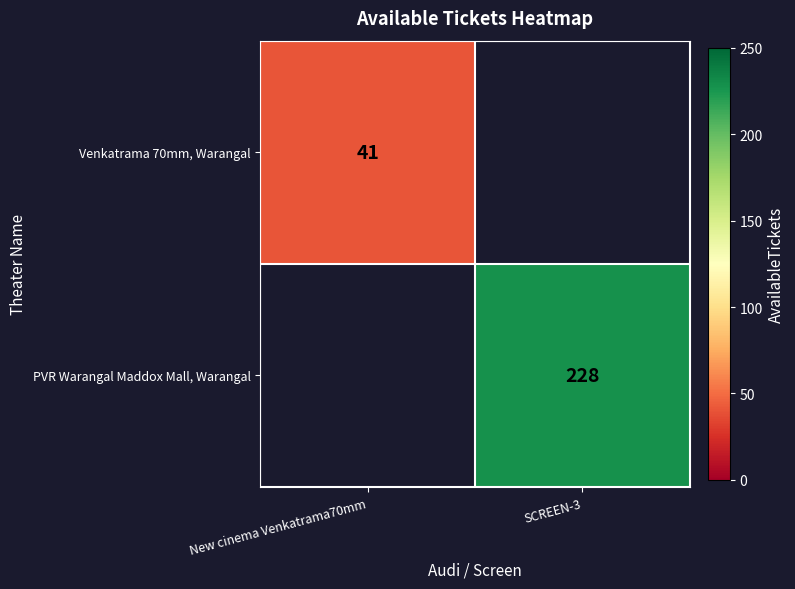

What is the greatest value displayed?

228.0